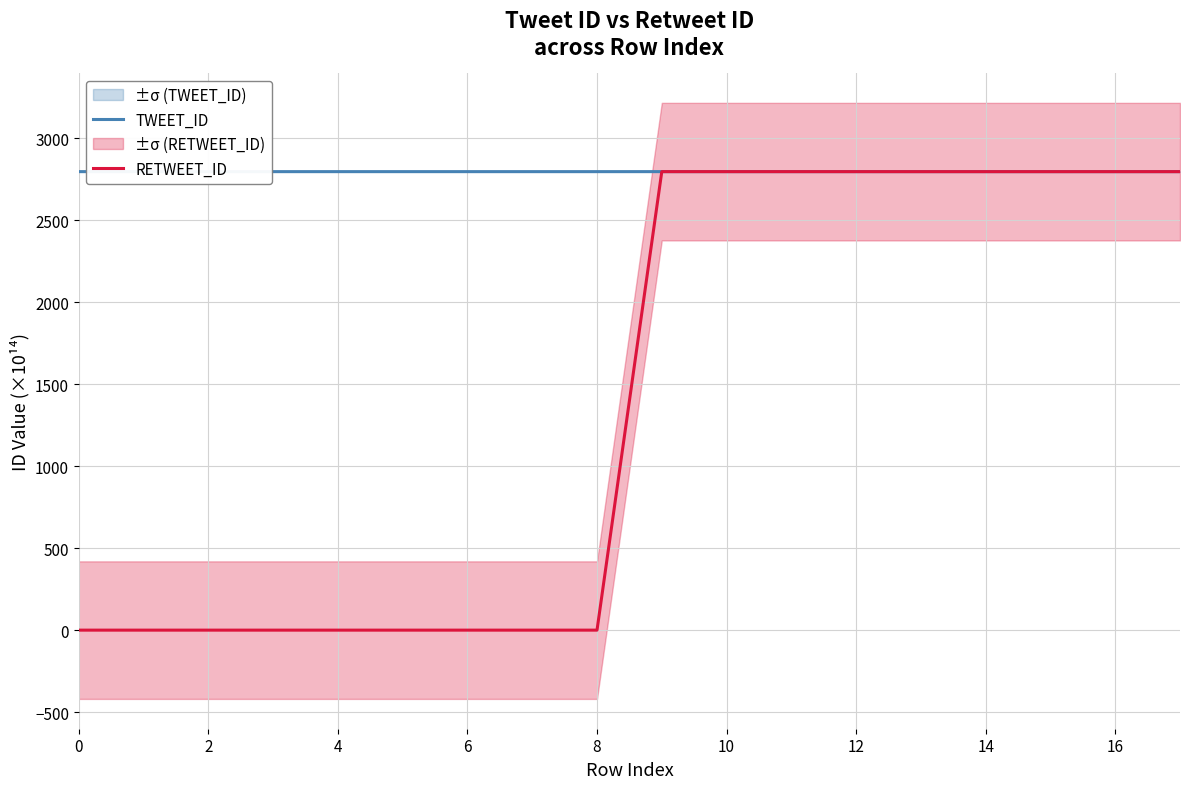

At how many categories does at least one series exceed 1433?

18